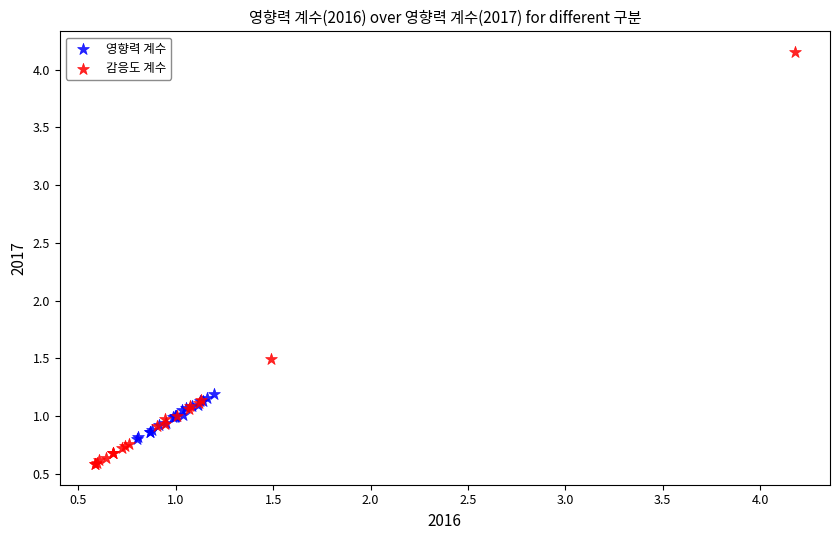

Which series reaches the minimum Y coordinate?

감응도 계수